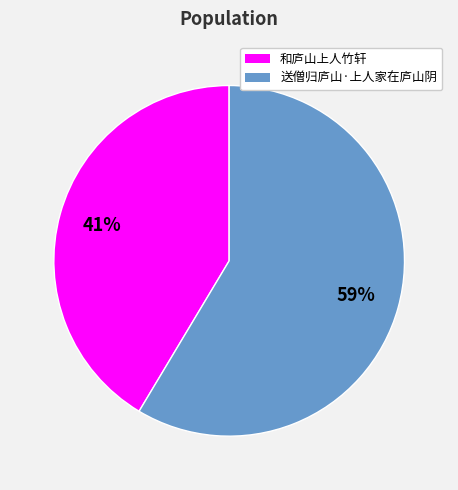

Which has a higher value, 和庐山上人竹轩 or 送僧归庐山·上人家在庐山阴?

送僧归庐山·上人家在庐山阴